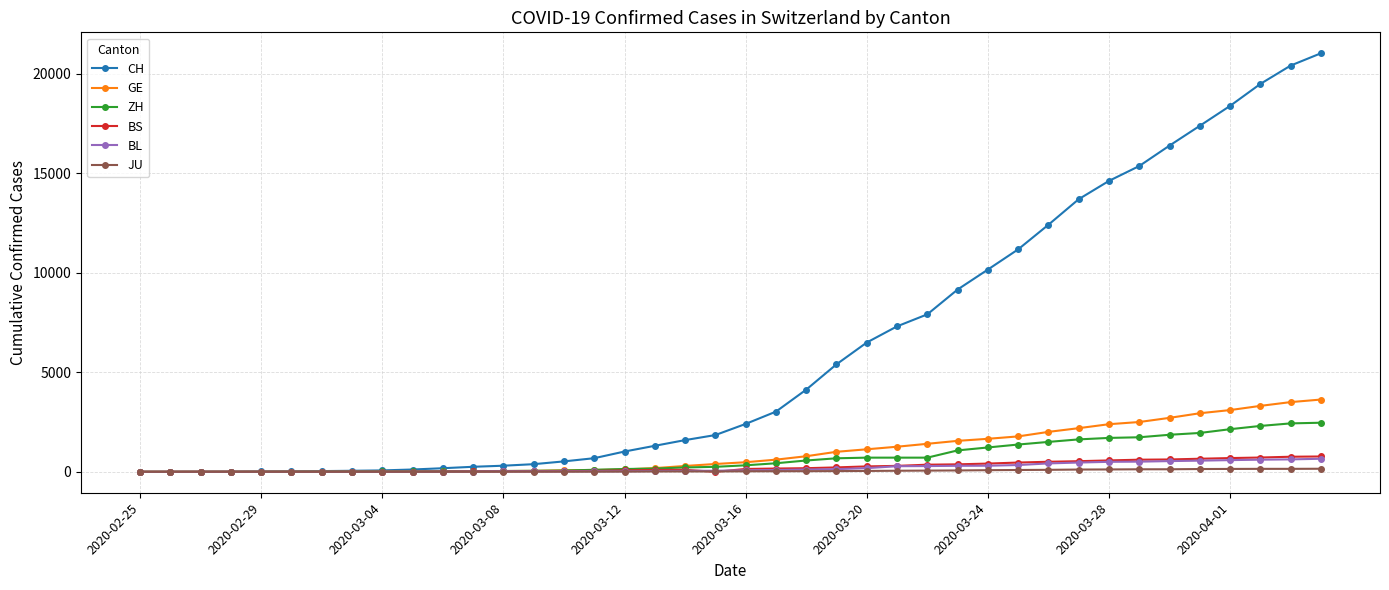

What is the maximum value shown in the chart?

21036